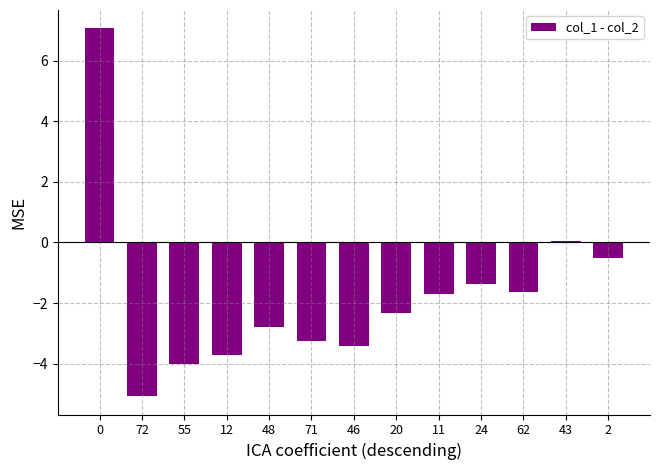

What is the sum of all values?

-22.7